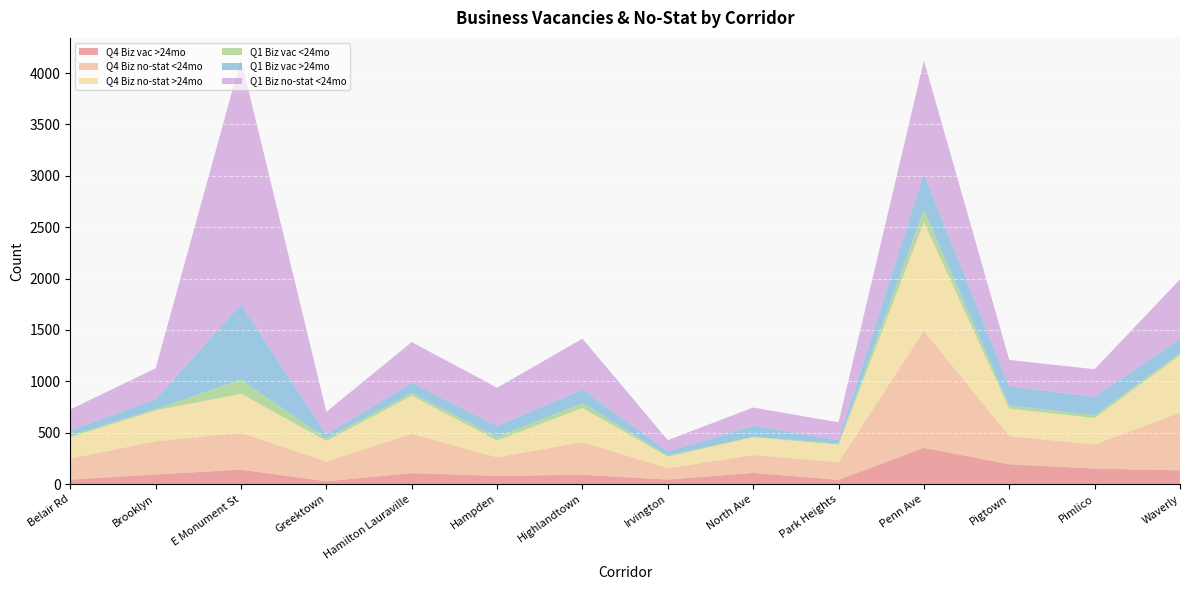

Reading left to right, transcribe all the data shown in this chart.

Q4 Biz vac >24mo: 43	94	141	27	107	80	91	44	109	41	353	193	151	134
Q4 Biz no-stat <24mo: 206	323	359	192	383	181	318	111	174	172	1140	274	235	561
Q4 Biz no-stat >24mo: 207	300	379	201	369	163	332	112	173	170	1056	267	257	558
Q1 Biz vac <24mo: 17	12	138	25	28	36	48	11	5	10	120	33	27	24
Q1 Biz vac >24mo: 49	95	732	40	99	106	131	39	107	36	350	183	179	138
Q1 Biz no-stat <24mo: 204	303	2386	218	396	372	495	111	177	172	1101	258	269	577